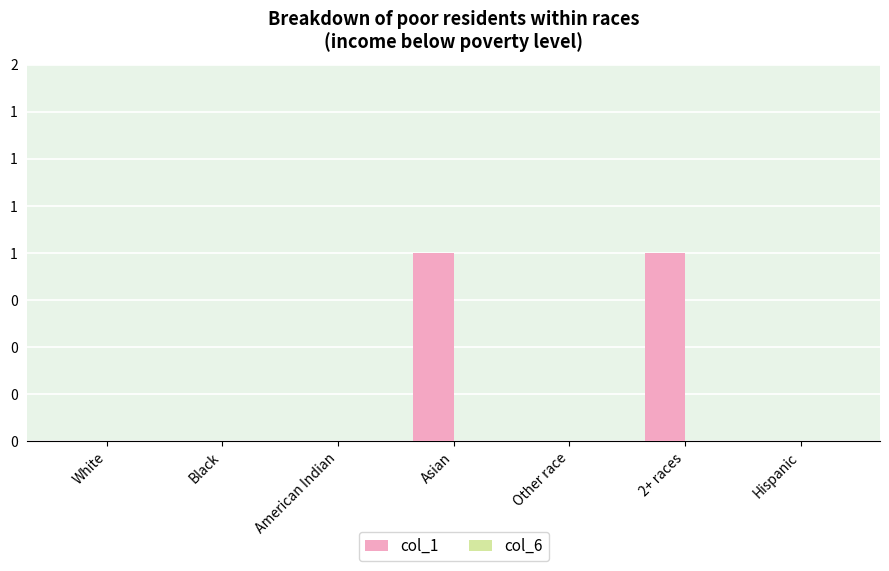

Reading right to left, transcribe all the data shown in this chart.

col_1: 0	1	0	1	0	0	0
col_6: 0	0	0	0	0	0	0